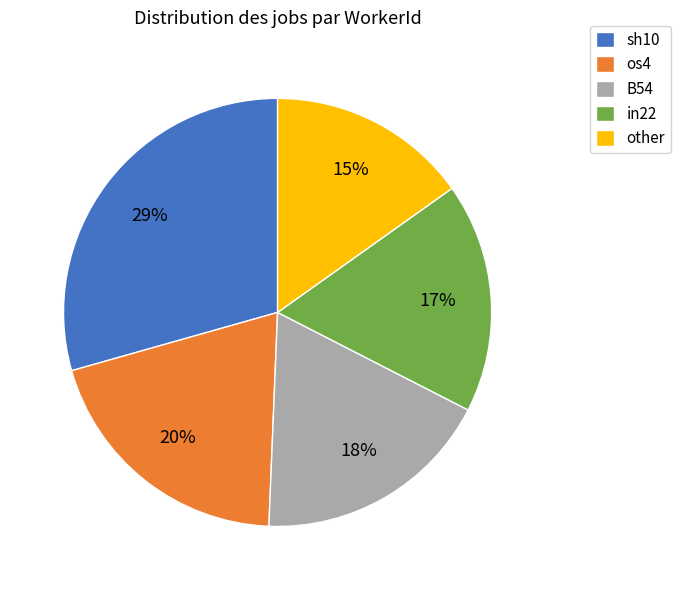

Combined, do B54 and os4 account for over 50%?

No